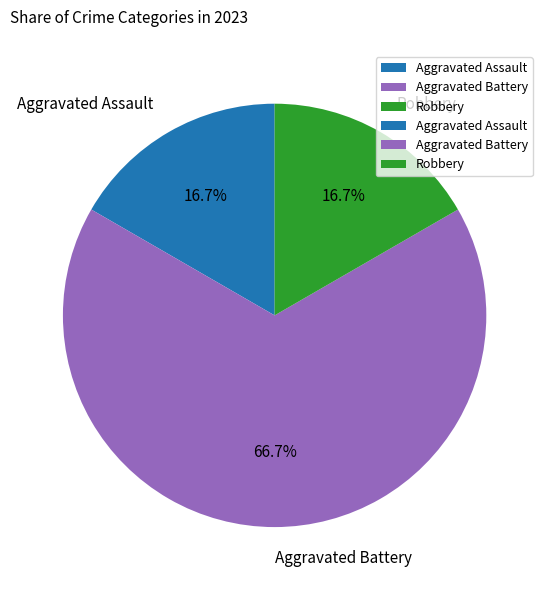

Combined, what portion of the pie is Robbery and Aggravated Battery?

83.3%